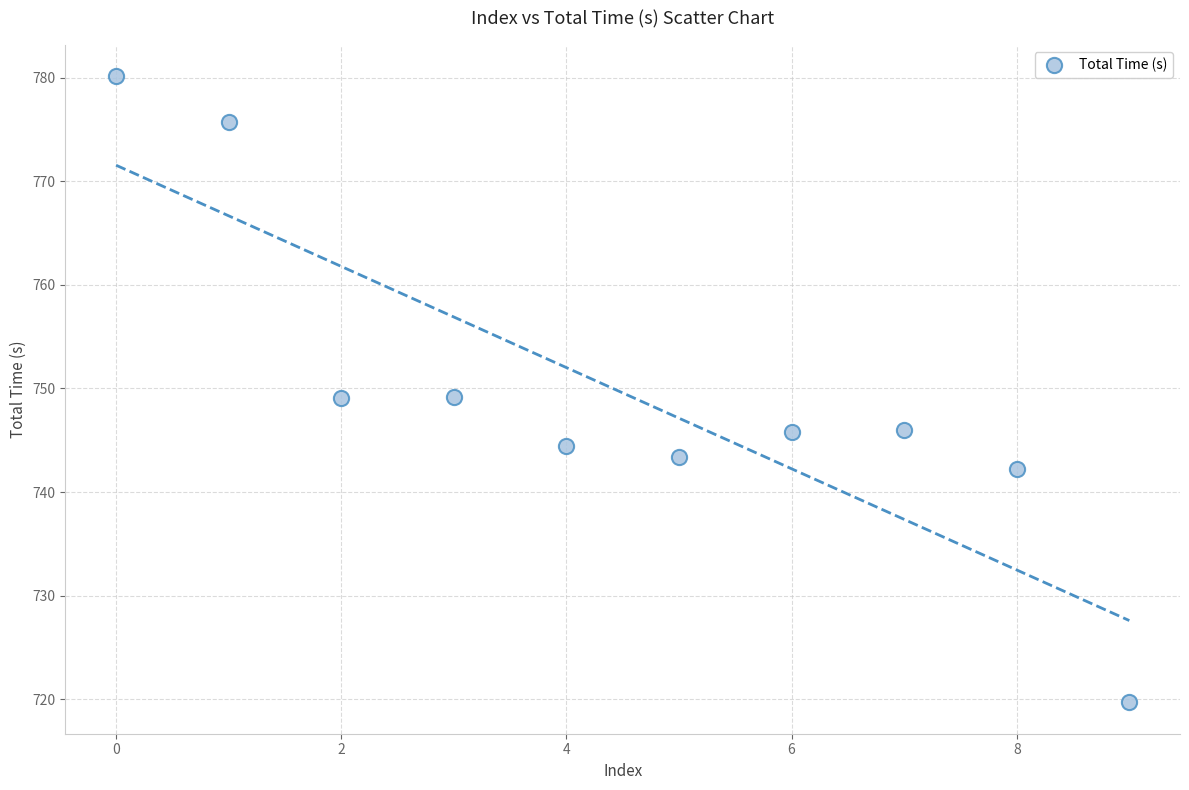

What is the average Y value?

749.6